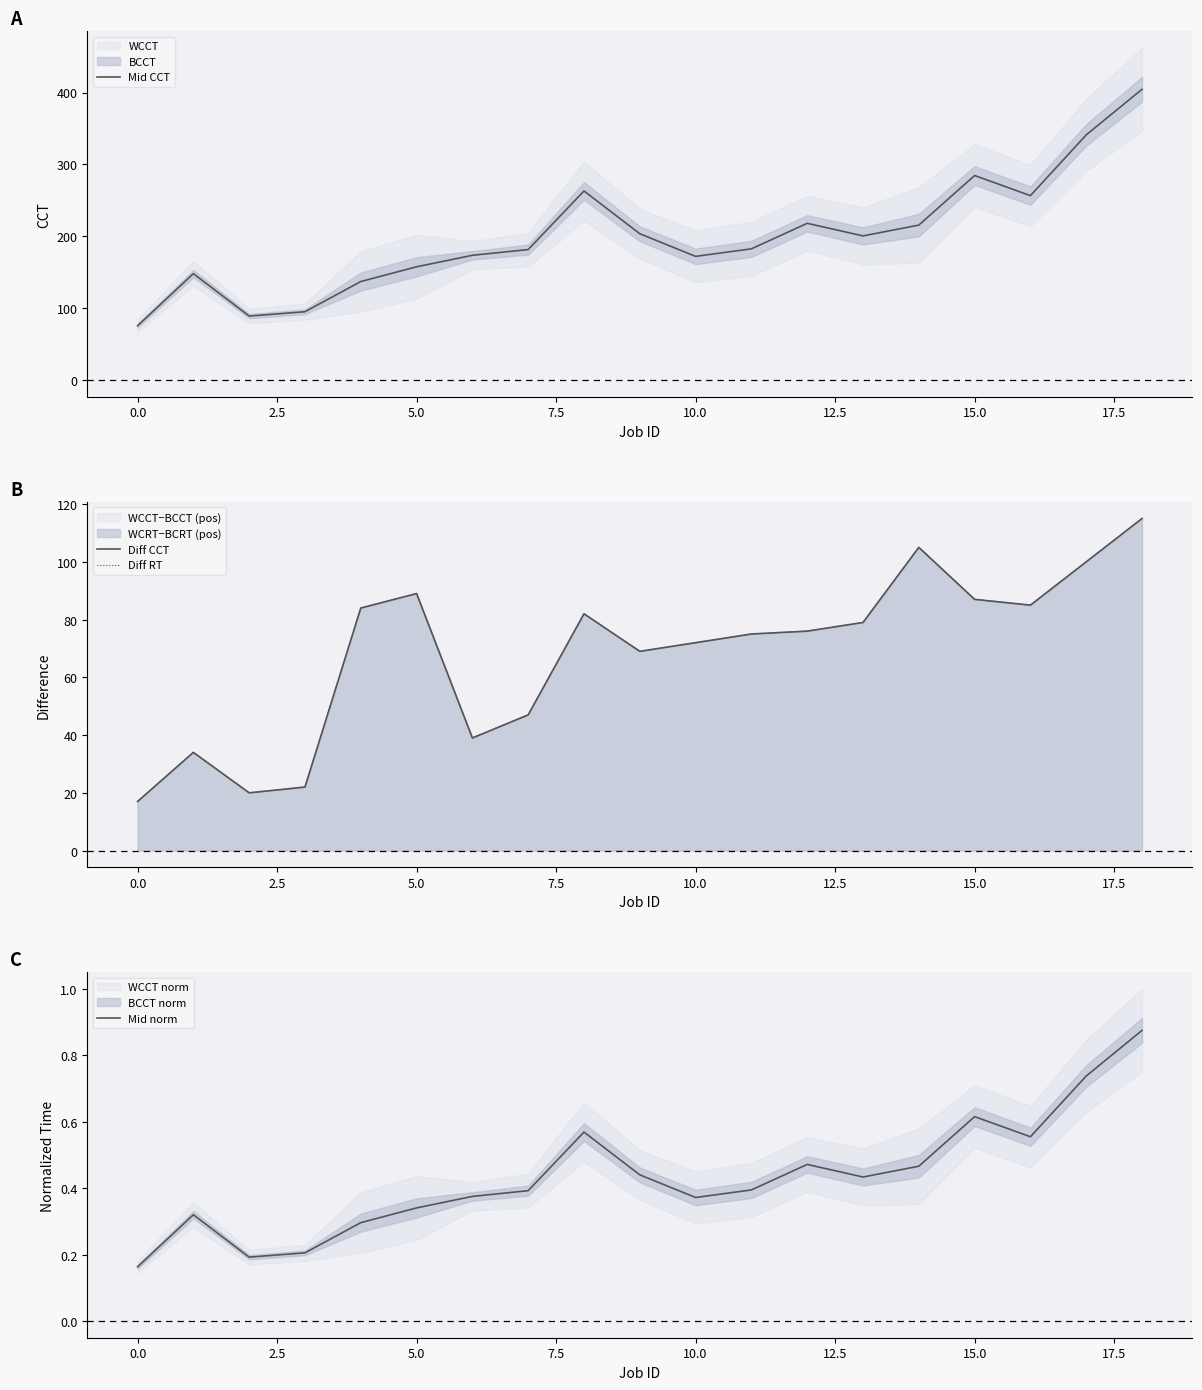

What is the lowest value of the Mid CCT series?

75.5